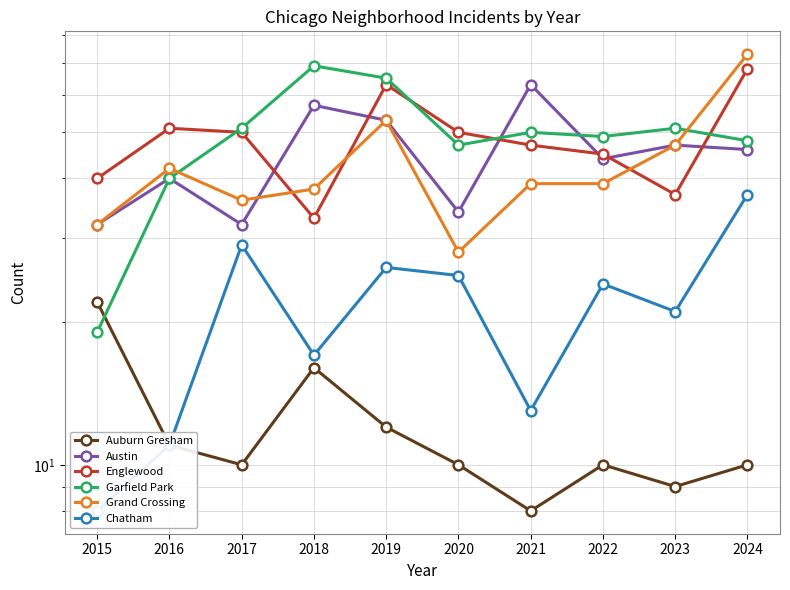

Does the chart have visible grid lines?

Yes